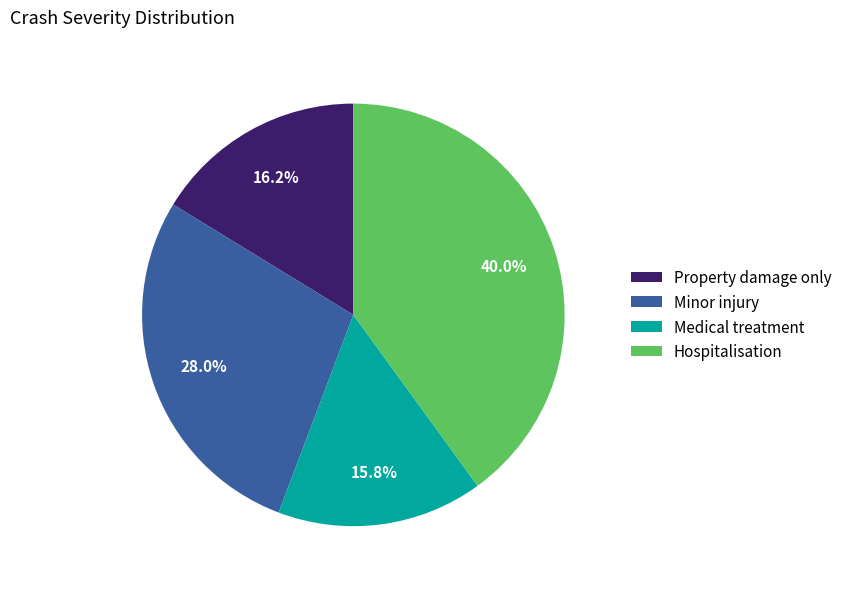

What is the ratio of the value at Hospitalisation to the value at Minor injury?

1.4